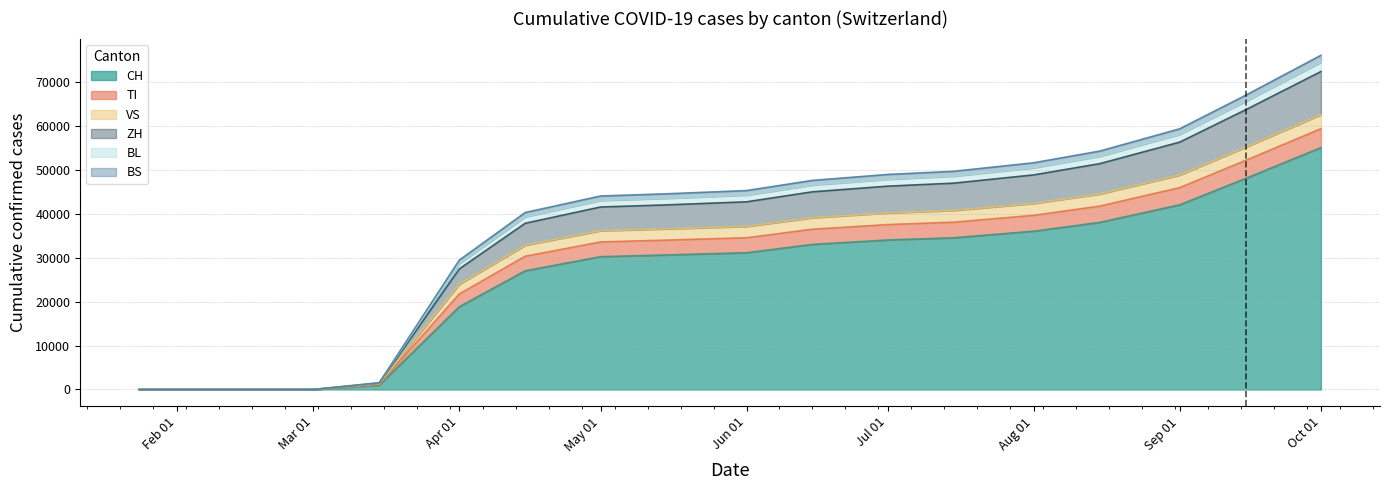

At which label does CH reach its peak?

Oct 01